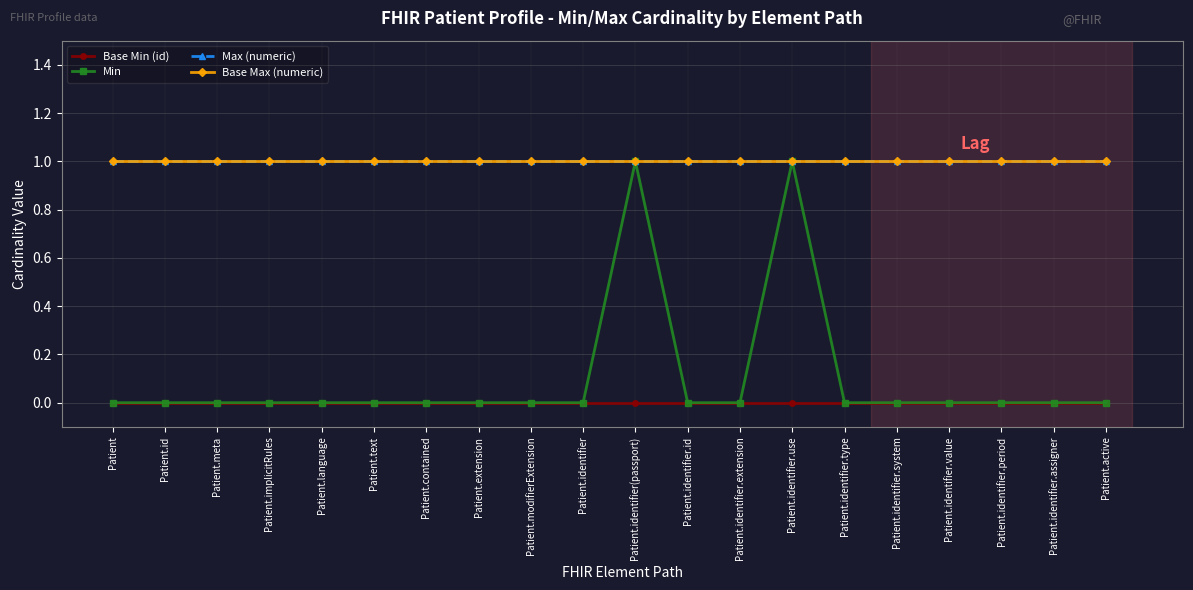

List the labels in order of Max (numeric) value, largest first.

Patient, Patient.id, Patient.meta, Patient.implicitRules, Patient.language, Patient.text, Patient.contained, Patient.extension, Patient.modifierExtension, Patient.identifier, Patient.identifier(passport), Patient.identifier.id, Patient.identifier.extension, Patient.identifier.use, Patient.identifier.type, Patient.identifier.system, Patient.identifier.value, Patient.identifier.period, Patient.identifier.assigner, Patient.active